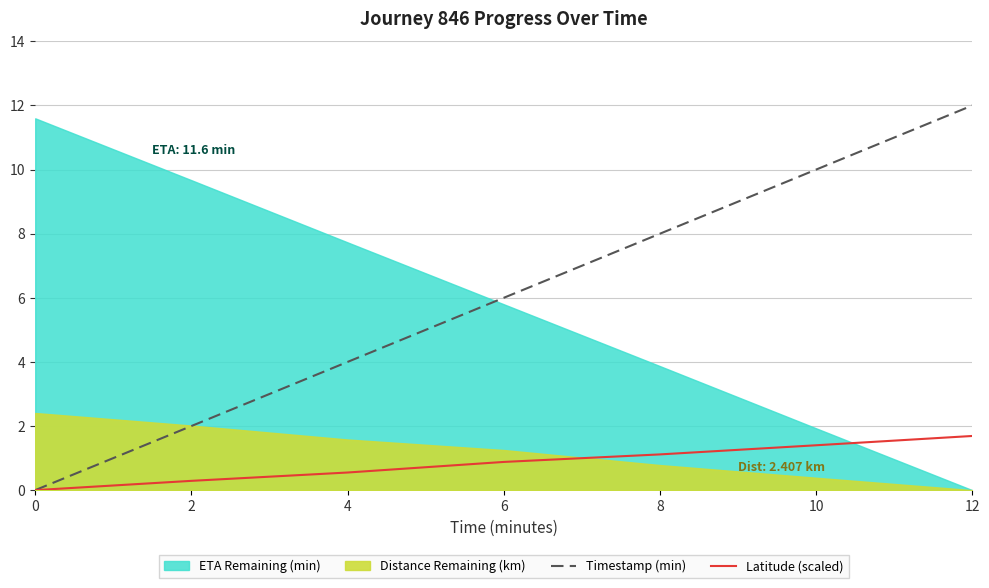

Is it true that Timestamp (min) equals 4.0 at 4?

True